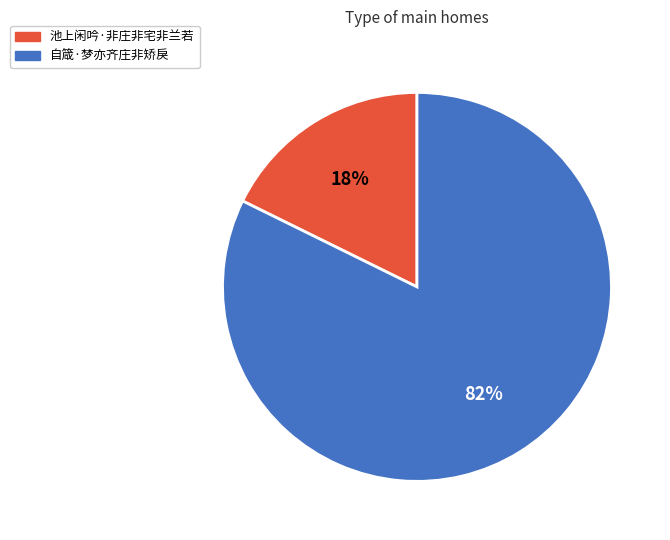

To the nearest percent, what is the average slice percentage?

50%